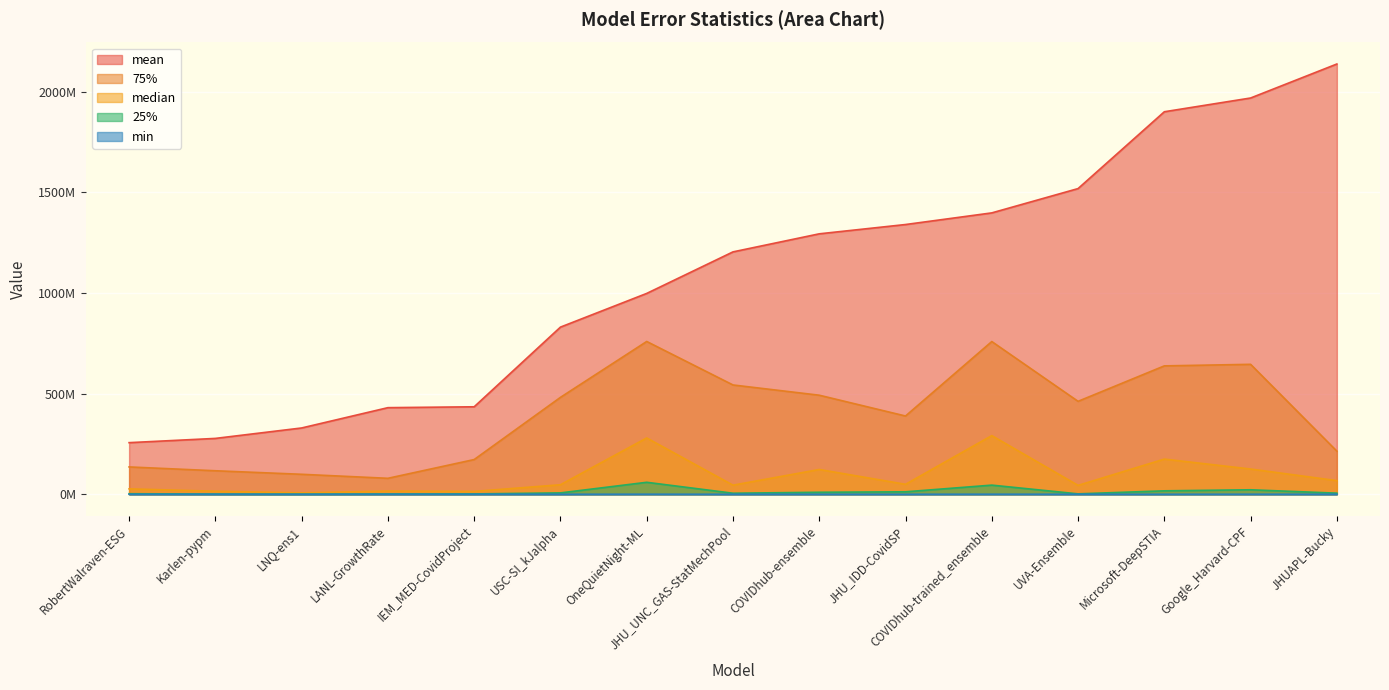

How many lines are shown in the chart?

5